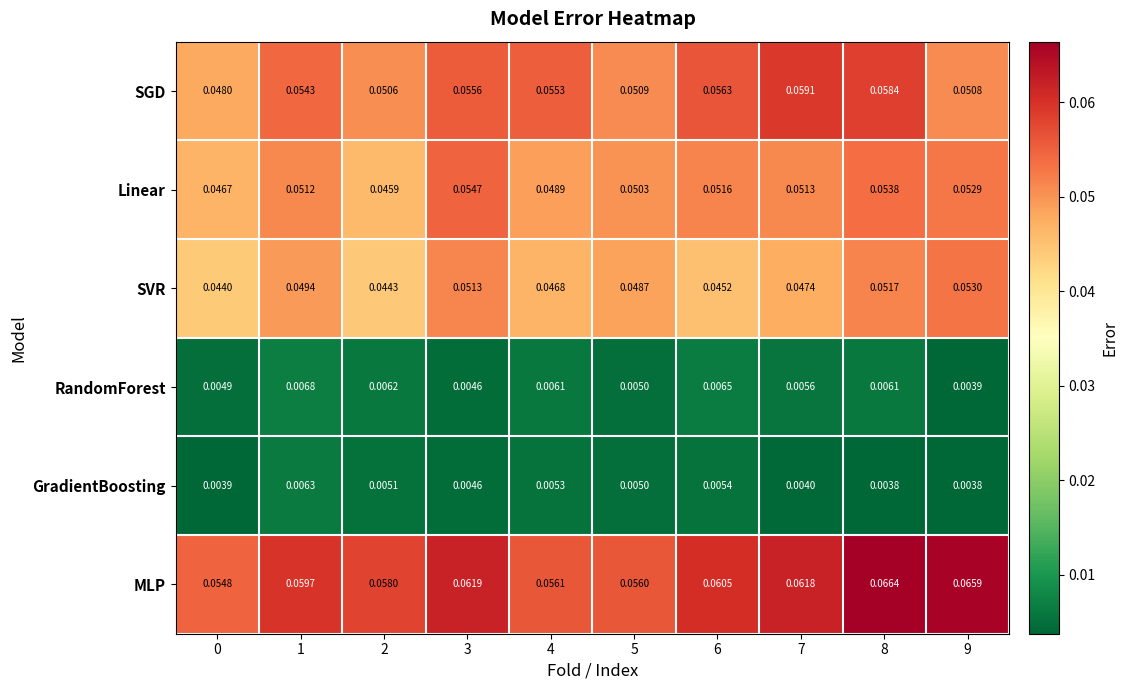

Count the number of data series in this chart.

6